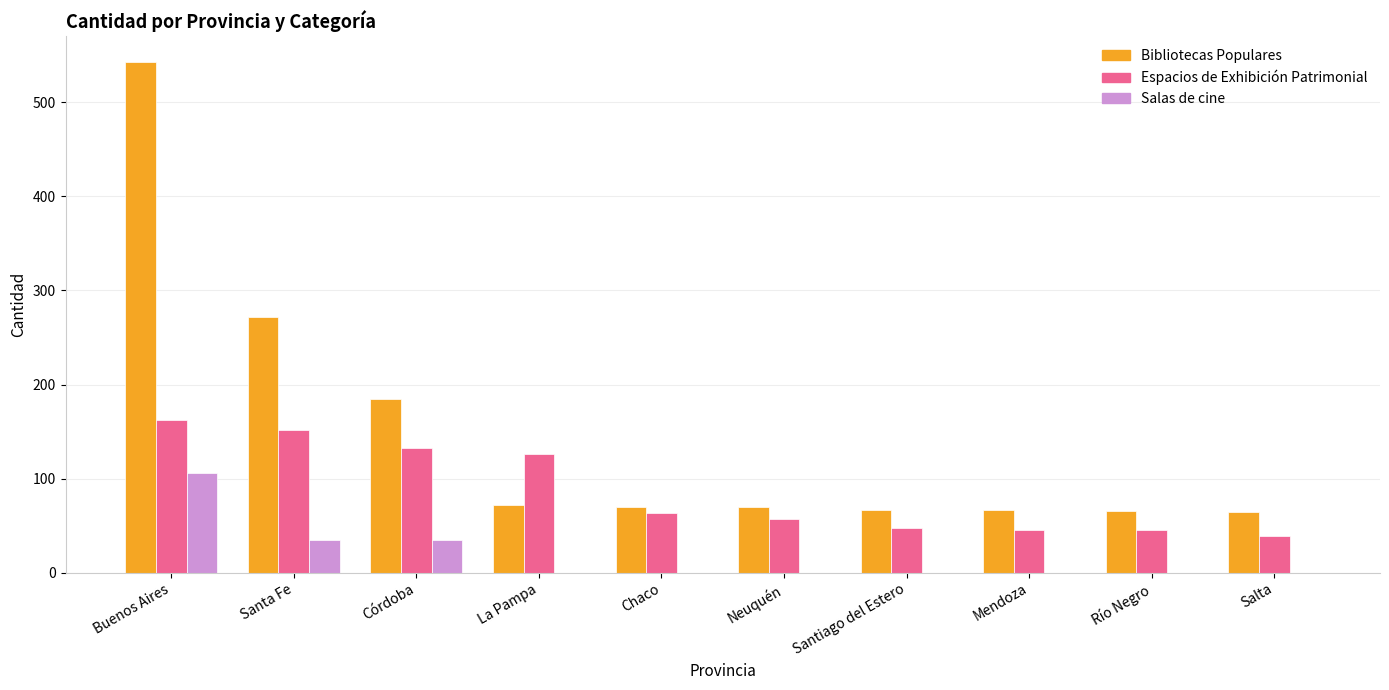

What is the sum of the Salas de cine values at Córdoba and Santiago del Estero?

35